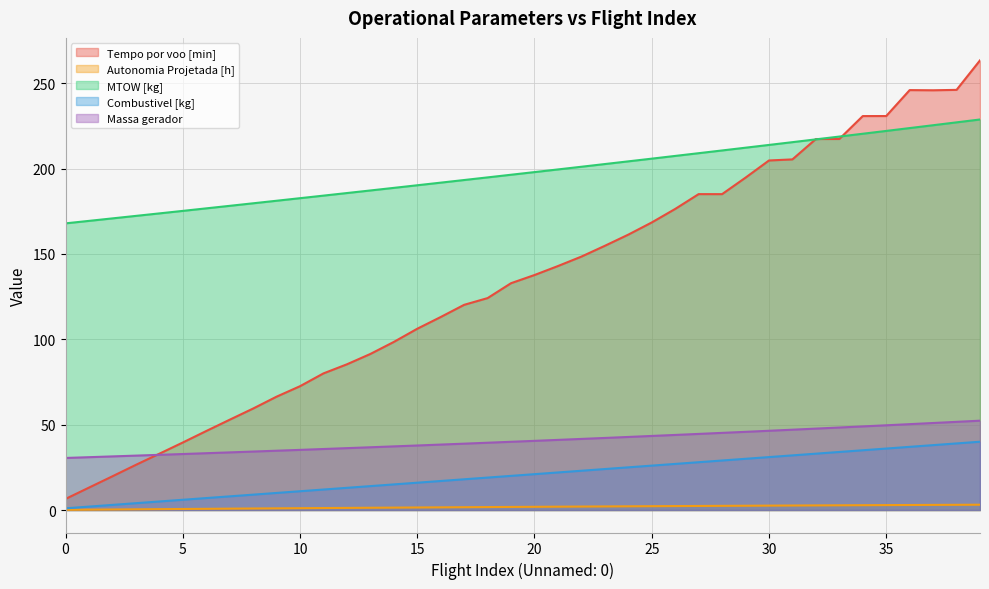

True or false: MTOW [kg] and Massa gerador intersect in this chart.

False